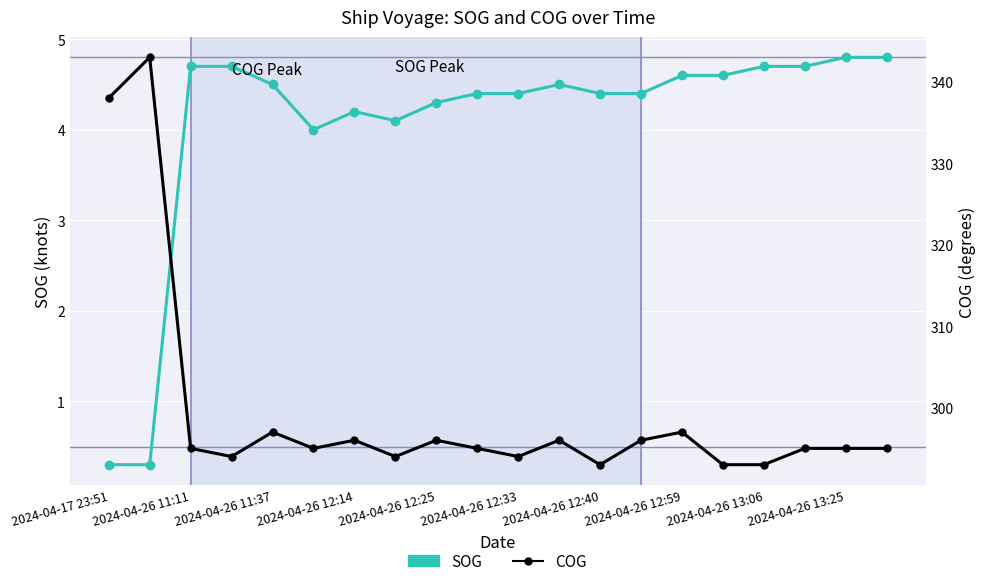

At which label does COG reach its peak?

2024-04-26 11:11